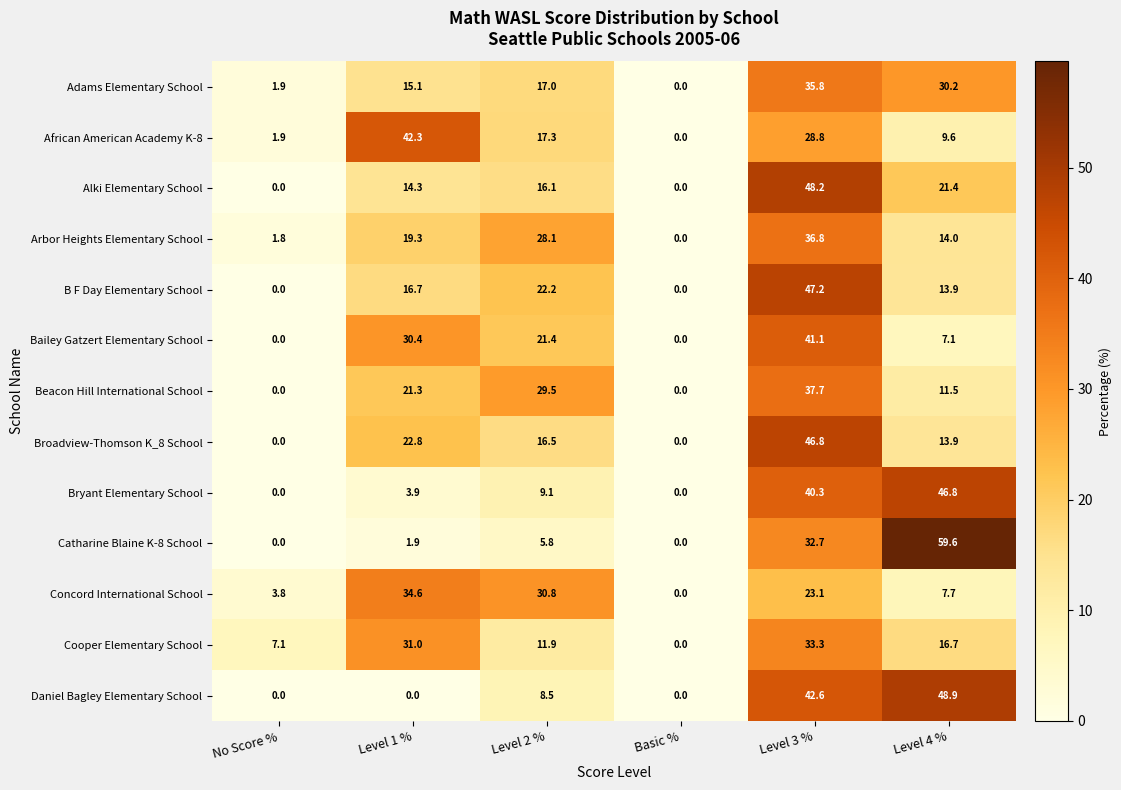

The Daniel Bagley Elementary School series shows 59.9 at Level 3 %. True or false?

False